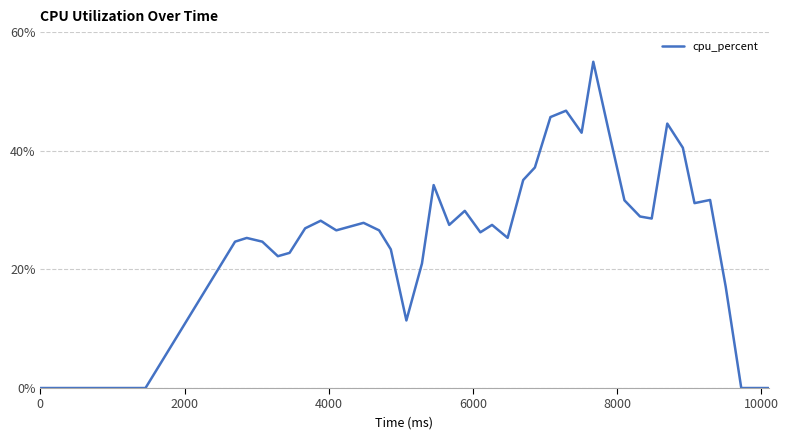

The value at 8000 is 14.5. True or false?

False